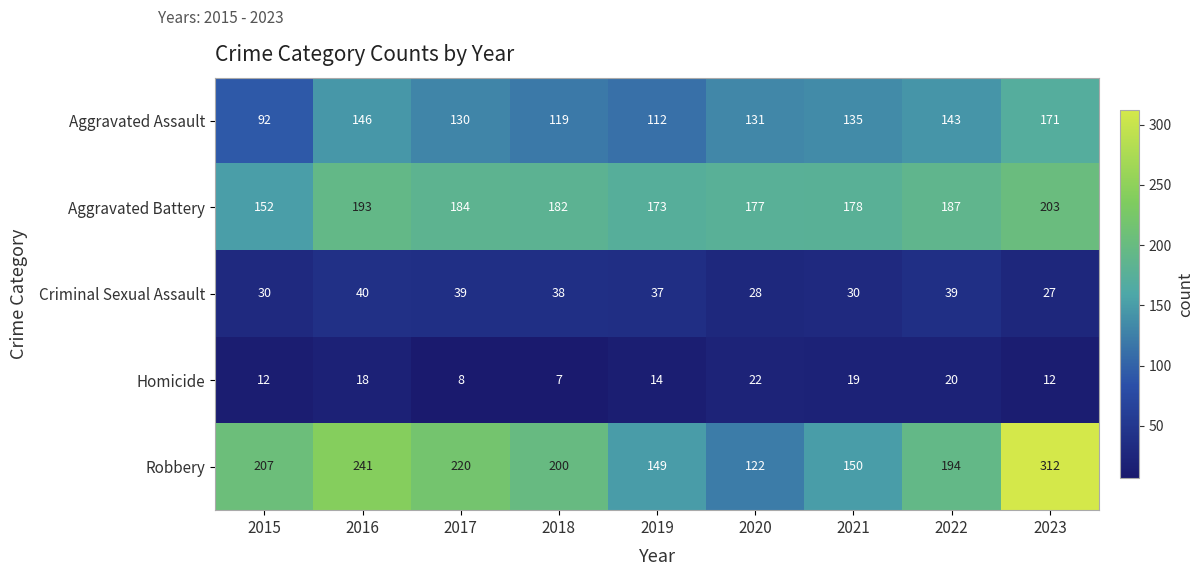

What is the spread (max minus min) of values at 2023?

300